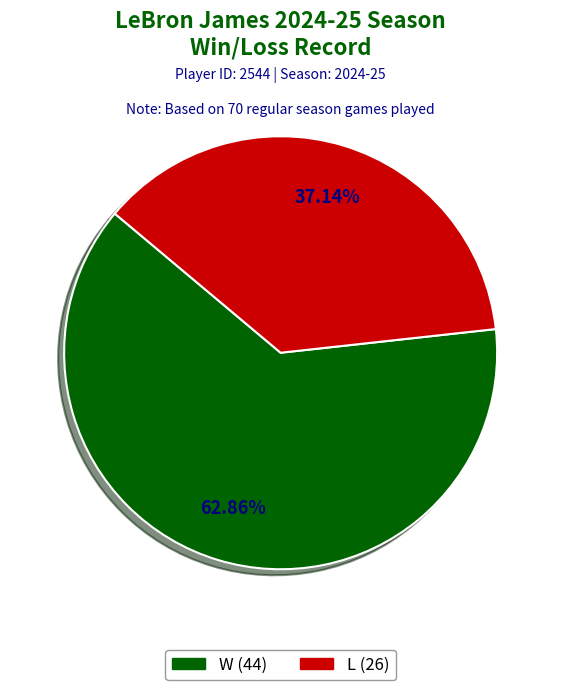

Rank the categories by value from highest to lowest.

W, L